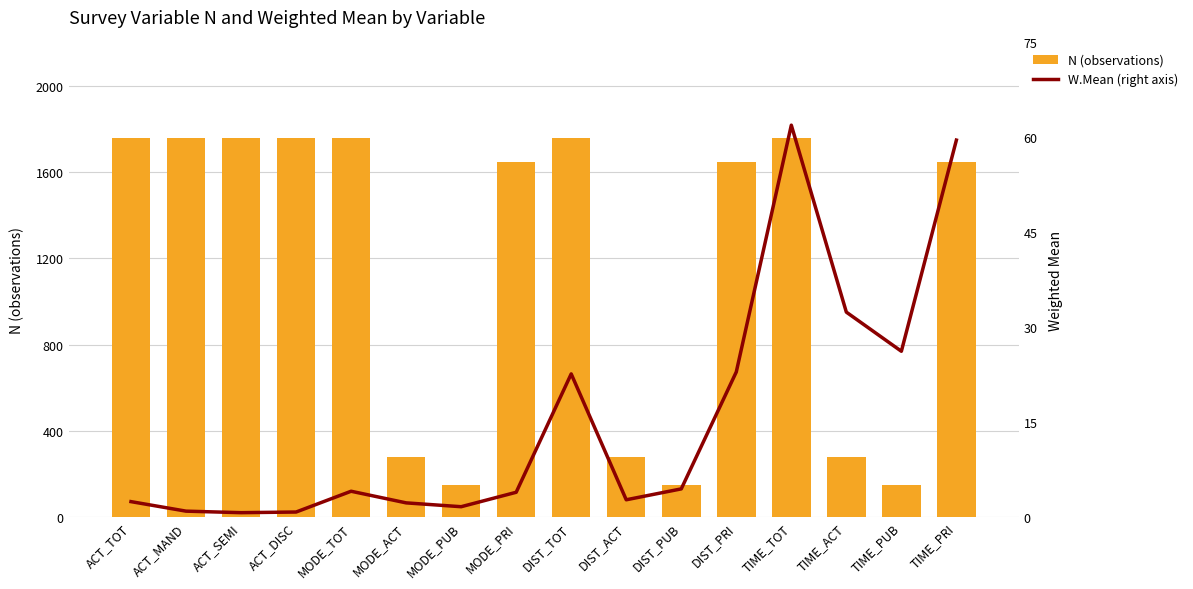

Reading left to right, extract all data points from this chart.

N (observations): ACT_TOT=1759.0	ACT_MAND=1759.0	ACT_SEMI=1759.0	ACT_DISC=1759.0	MODE_TOT=1759.0	MODE_ACT=280.0	MODE_PUB=149.0	MODE_PRI=1645.0	DIST_TOT=1759.0	DIST_ACT=280.0	DIST_PUB=149.0	DIST_PRI=1645.0	TIME_TOT=1759.0	TIME_ACT=280.0	TIME_PUB=149.0	TIME_PRI=1645.0
W.Mean (right axis): ACT_TOT=2.5	ACT_MAND=0.9	ACT_SEMI=0.7	ACT_DISC=0.8	MODE_TOT=4.1	MODE_ACT=2.3	MODE_PUB=1.6	MODE_PRI=3.9	DIST_TOT=22.6	DIST_ACT=2.7	DIST_PUB=4.5	DIST_PRI=22.9	TIME_TOT=61.9	TIME_ACT=32.4	TIME_PUB=26.2	TIME_PRI=59.6